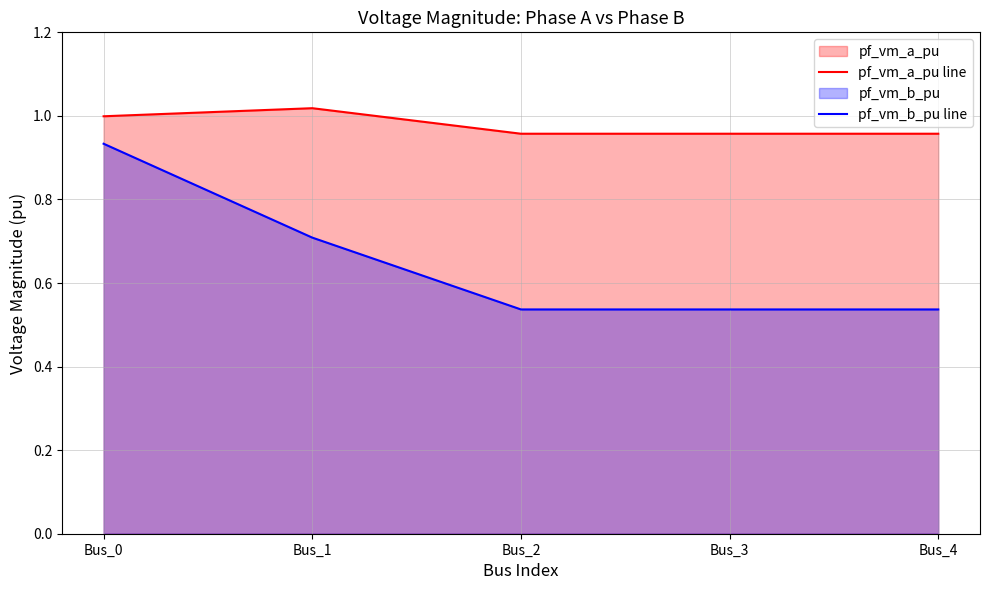

At which category does pf_vm_b_pu line reach its first local valley?

Bus_2